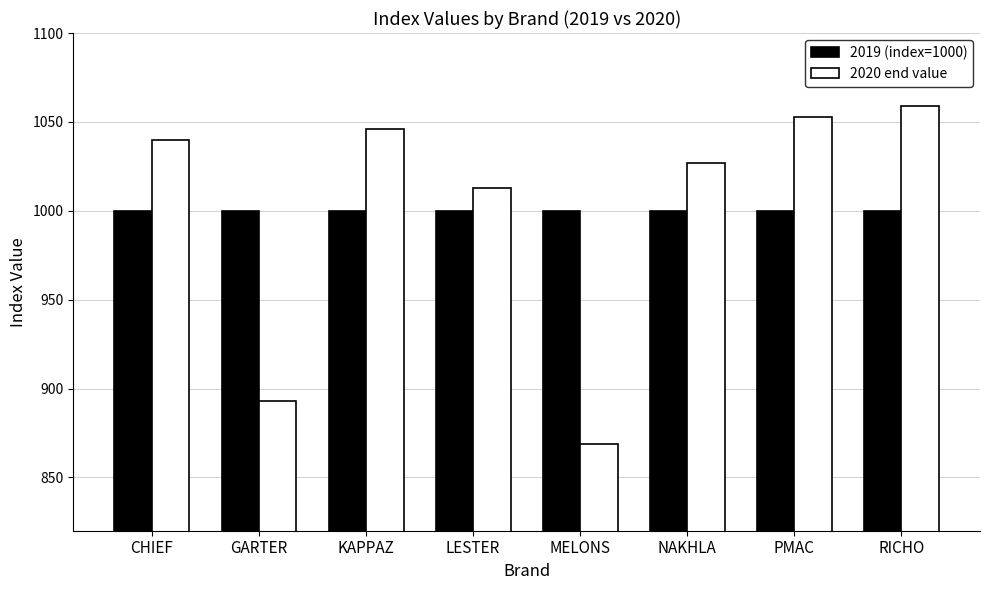

List the series in order of their peak value, lowest first.

2019 (index=1000), 2020 end value